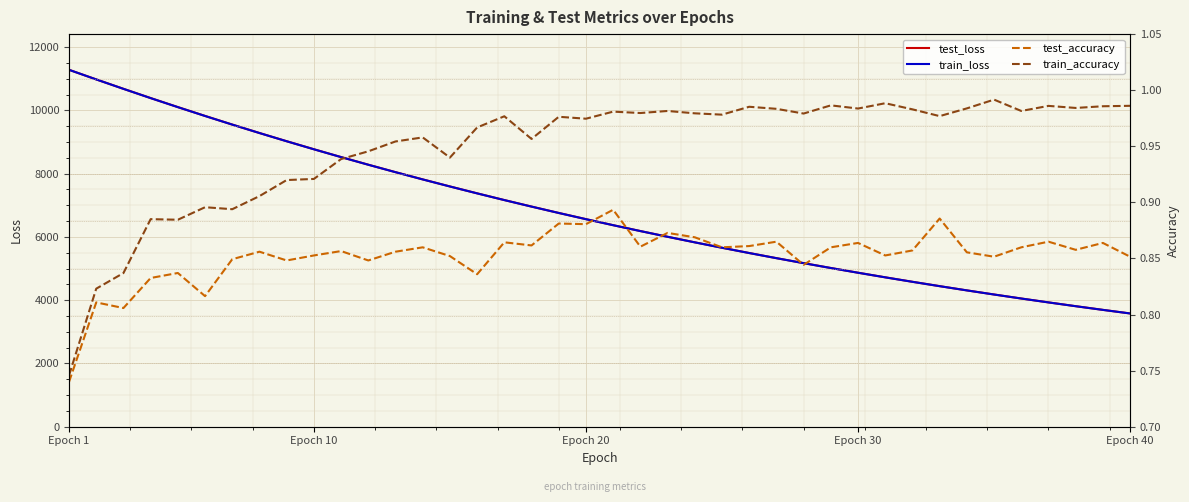

What is the minimum value shown in the chart?

0.7